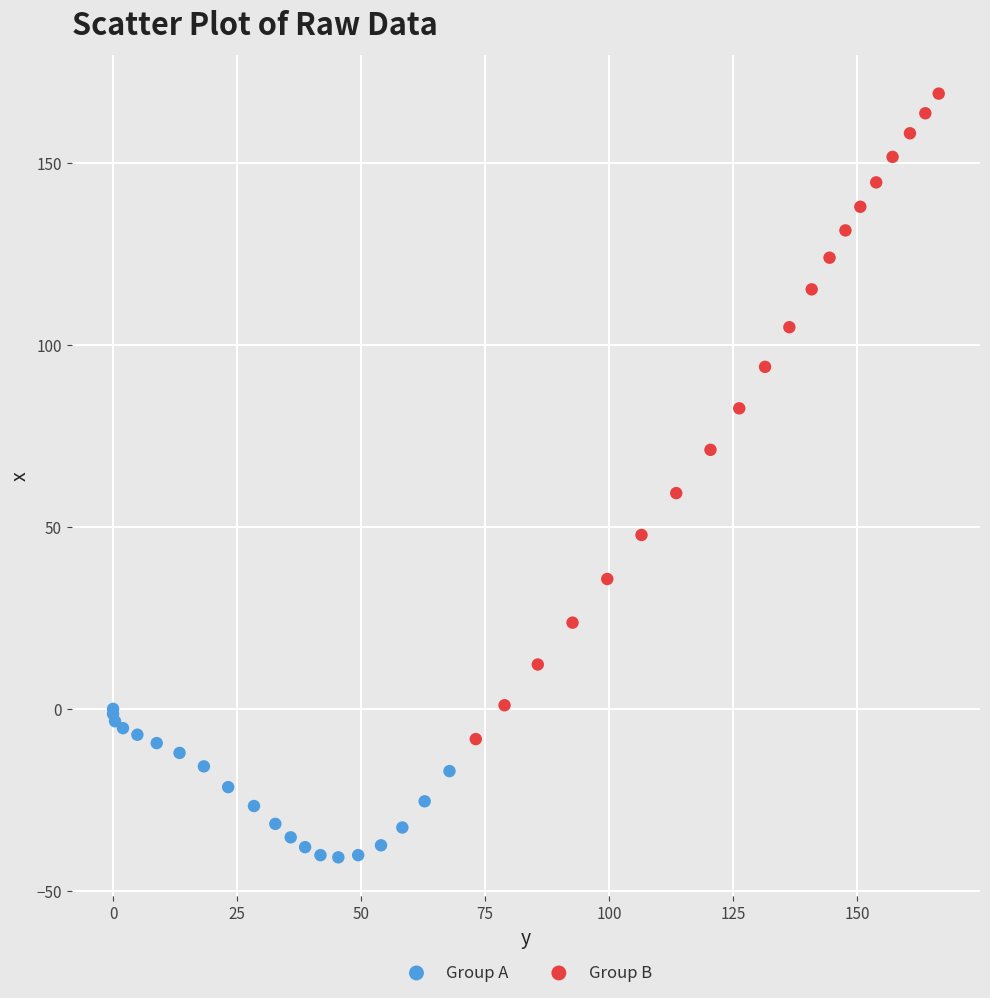

Which series contains the lowest Y value?

Group A